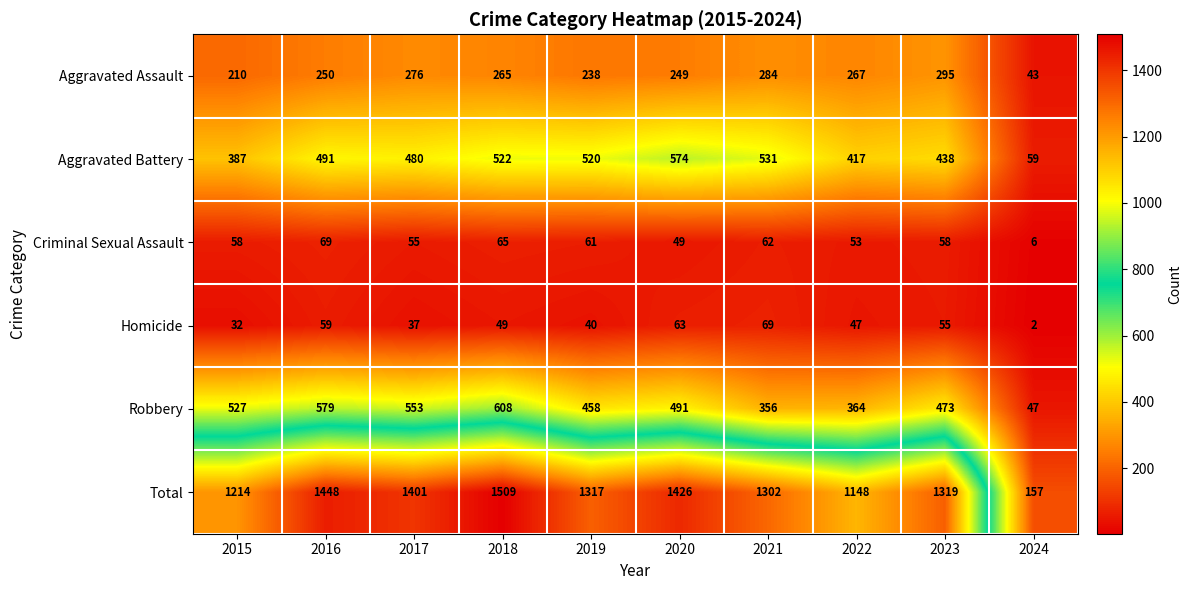

Between 2019 and 2023, which series saw the biggest shift?

Aggravated Battery